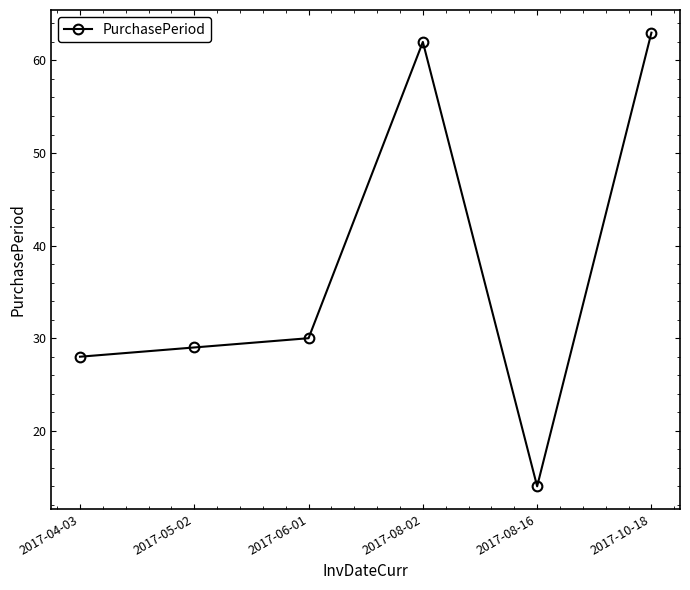

What is the sum of all values?

226